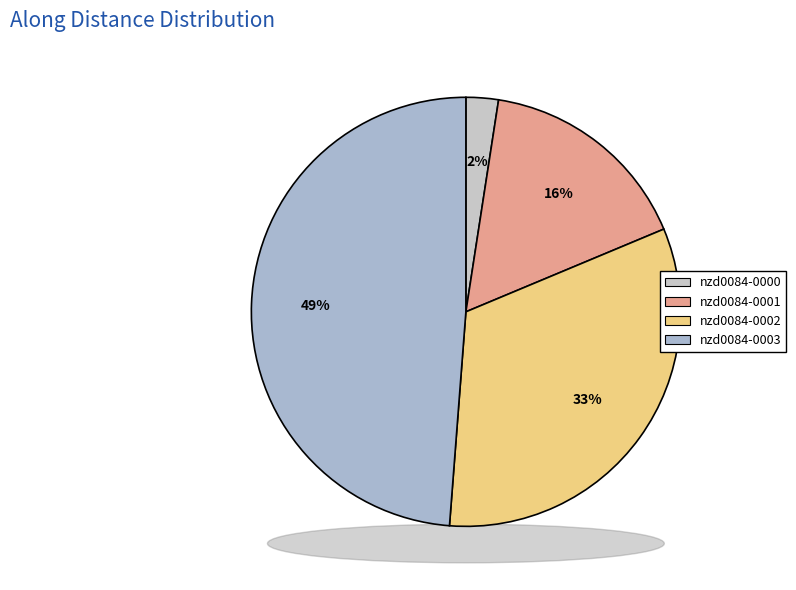

Which category has the smallest portion of the pie?

nzd0084-0000